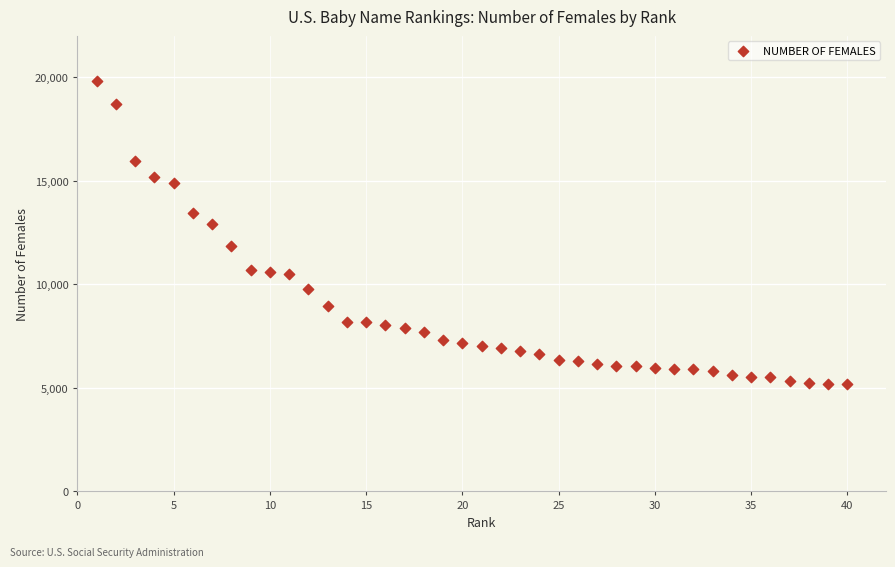

What is the range of Y values (max minus min)?

14625